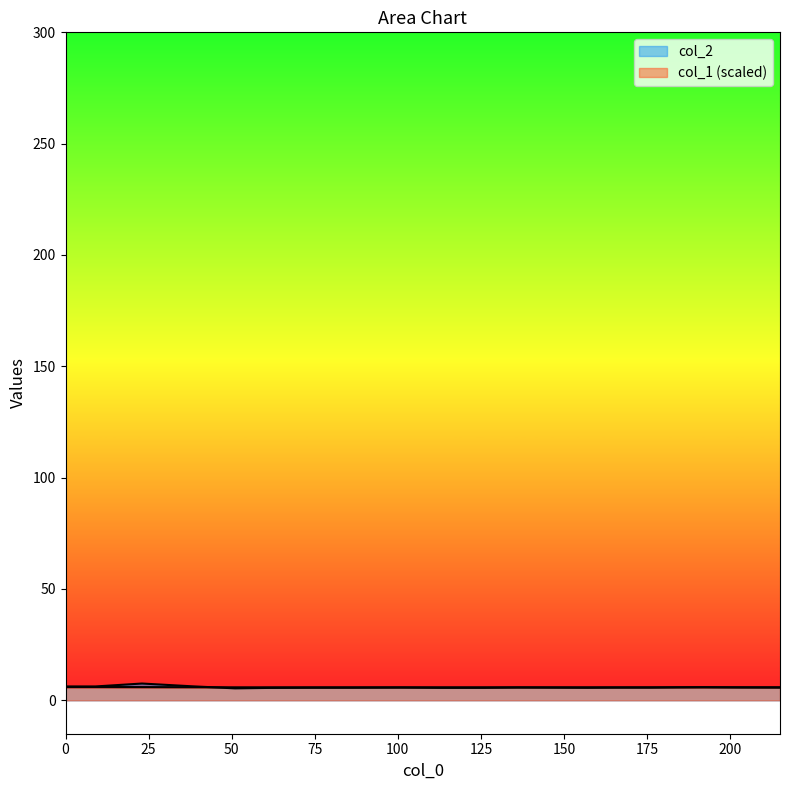

The col_2 series shows 5.6 at 157. True or false?

True